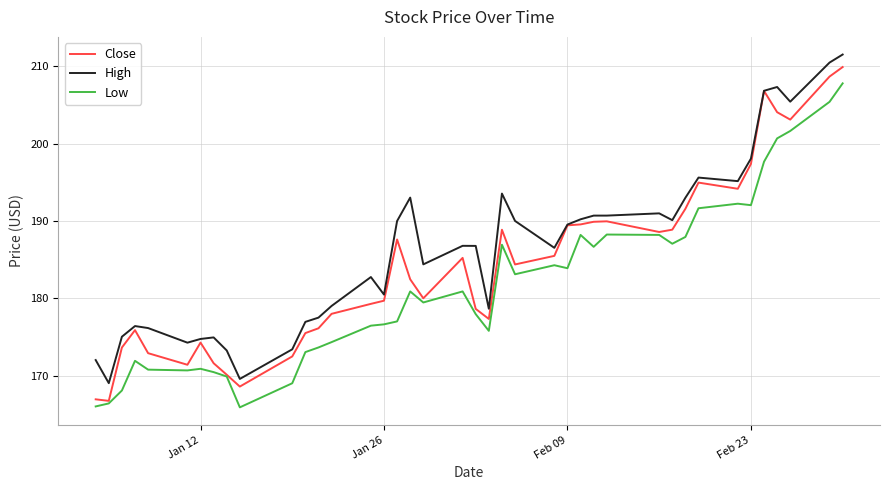

What is the lowest value of the High series?

169.0